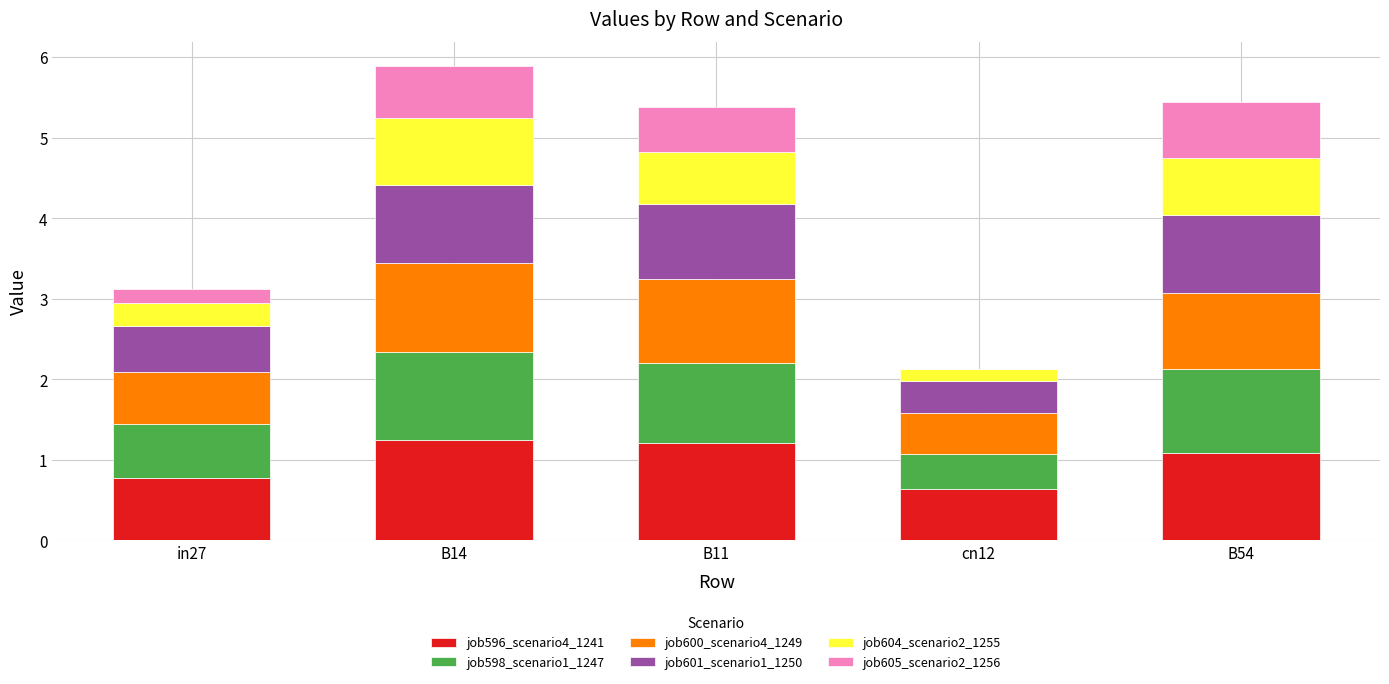

What is the maximum value for job596_scenario4_1241?

1.2